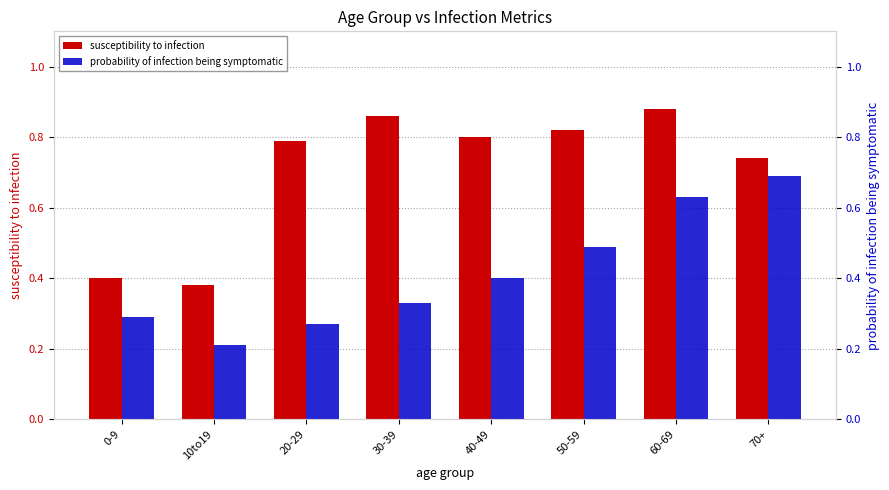

List the series in order of their overall mean, lowest first.

probability of infection being symptomatic, susceptibility to infection